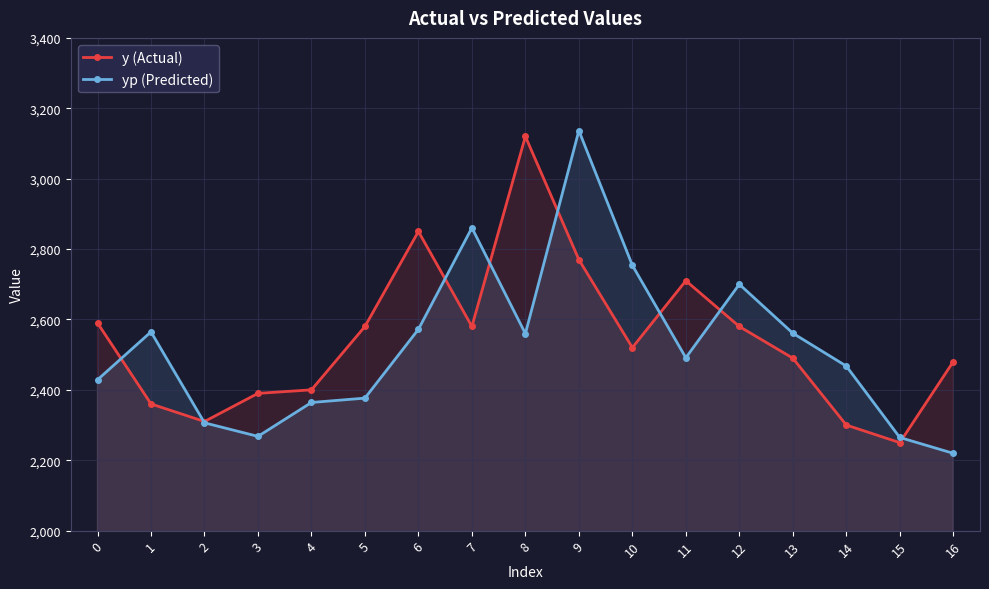

At which category does yp (Predicted) reach its first local valley?

3